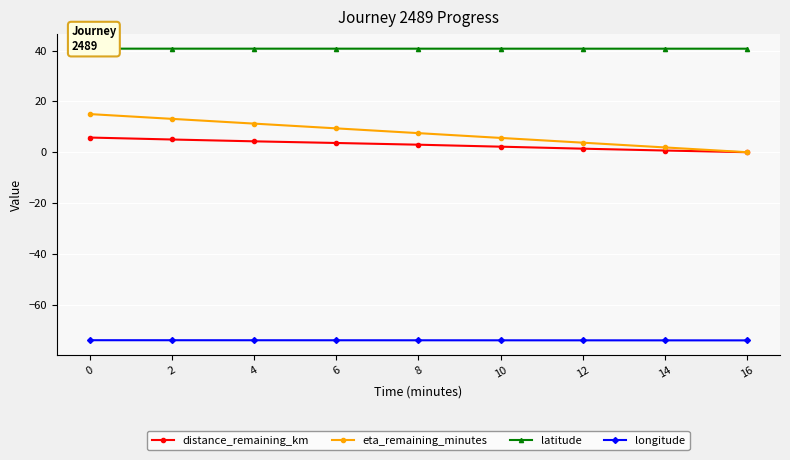

True or false: eta_remaining_minutes and longitude cross at least once.

False